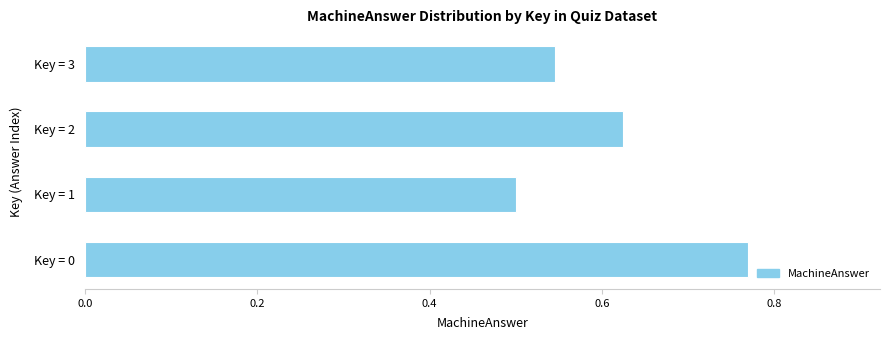

True or false: the data shows 1.1 at Key = 2.

False